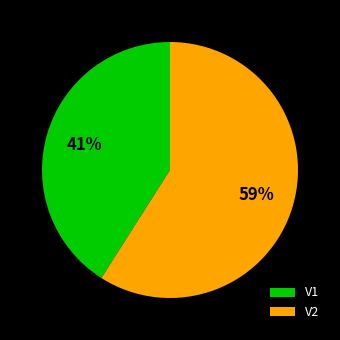

True or false: V1 accounts for 32% of the total.

False